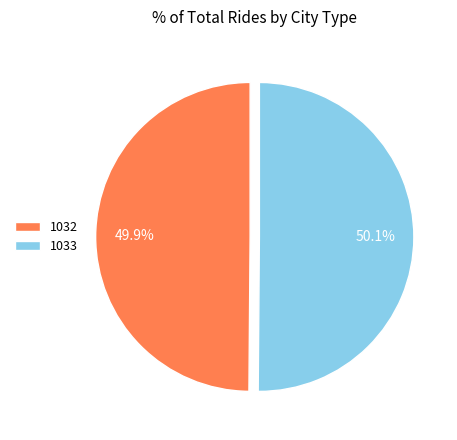

How many segments does this pie chart have?

2